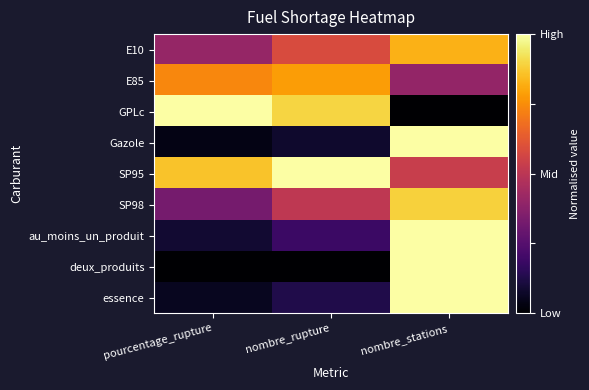

At which category is the sum across all series the highest?

nombre_stations